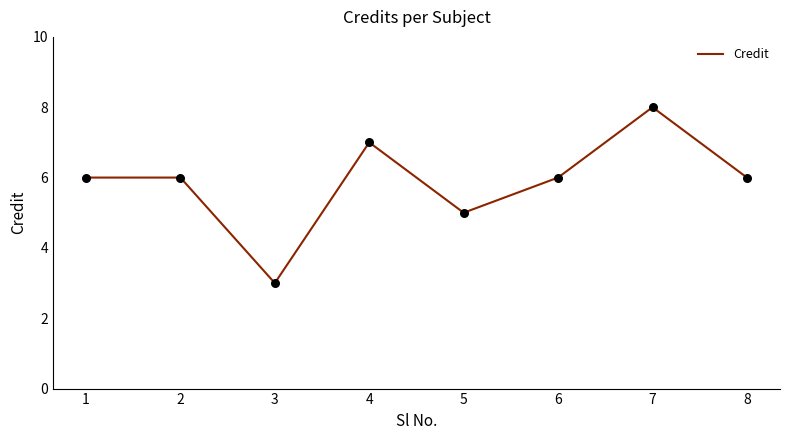

Which has a higher value, 5 or 4?

4